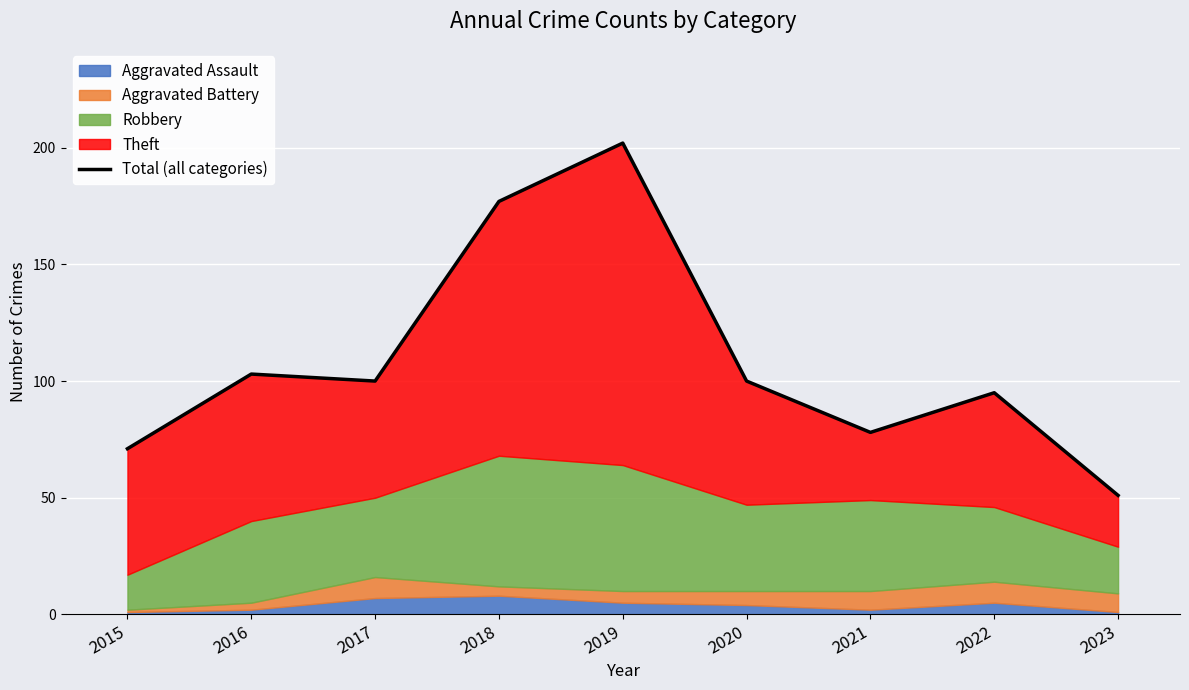

At which label is the value closest to 126?

2016